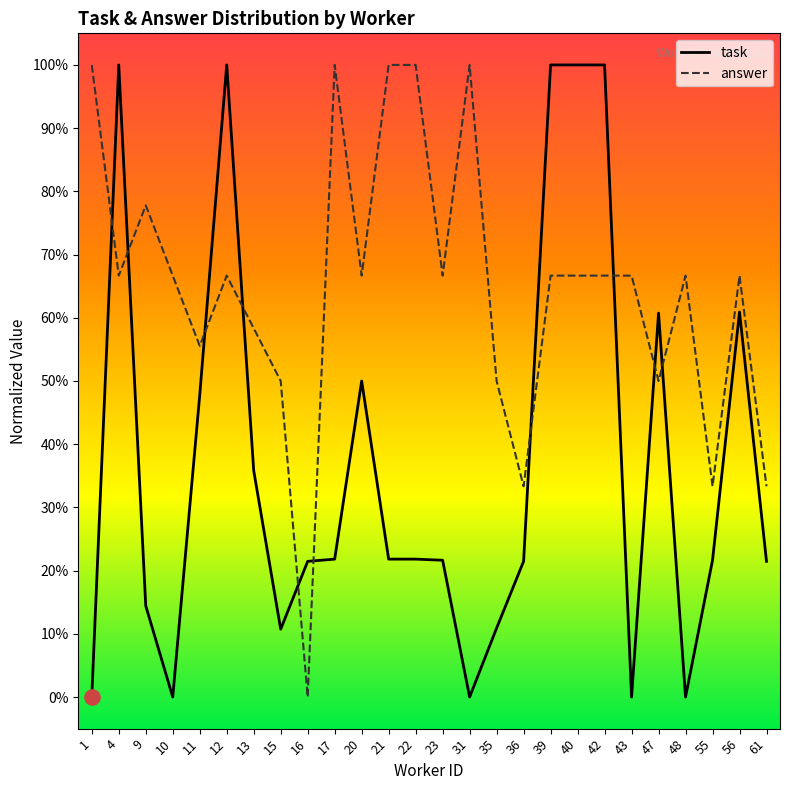

Which series reaches the maximum Y coordinate?

task